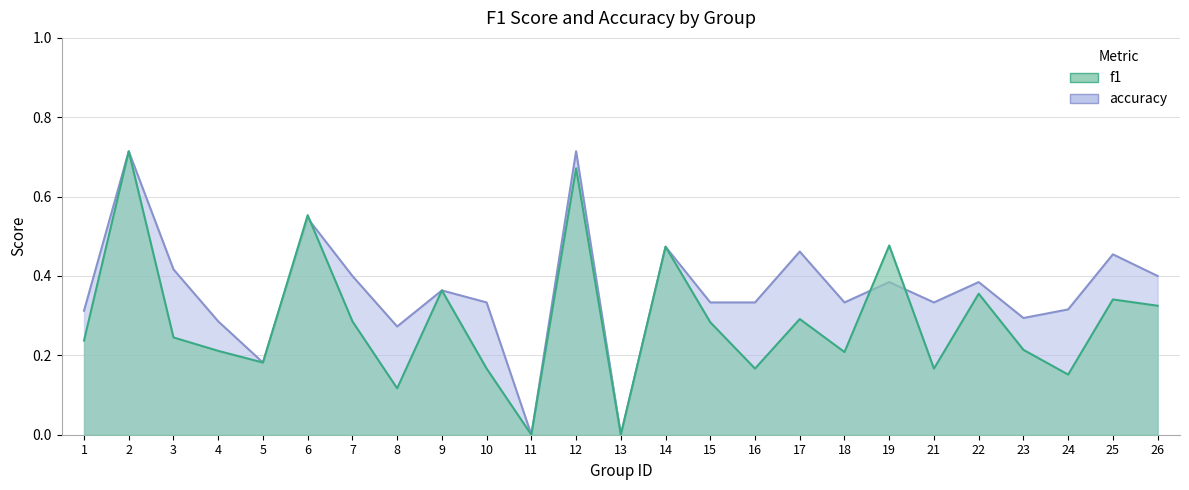

True or false: accuracy has a value of 0.6 at 25.

False